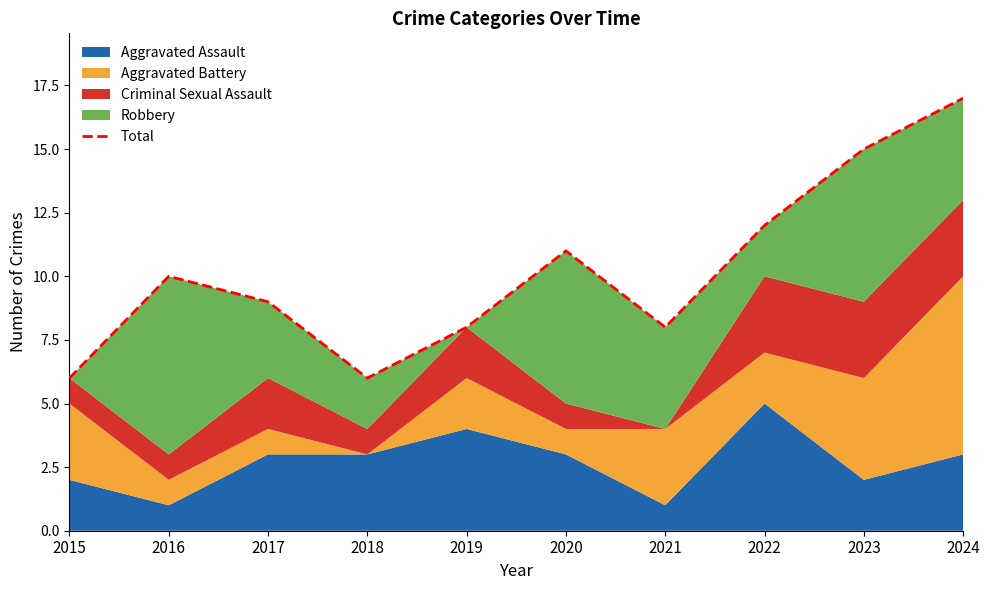

Reading right to left, what are all the values shown in this chart?

2024=17	2023=15	2022=12	2021=8	2020=11	2019=8	2018=6	2017=9	2016=10	2015=6